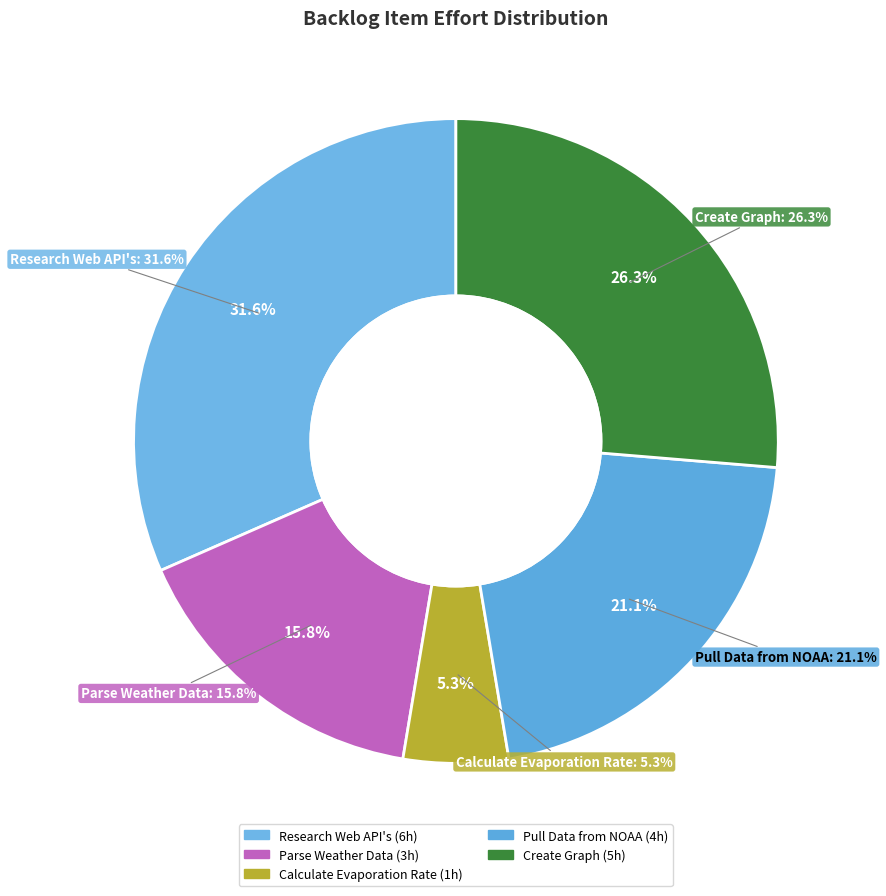

To the nearest percent, what portion does Research Web API's represent?

32%